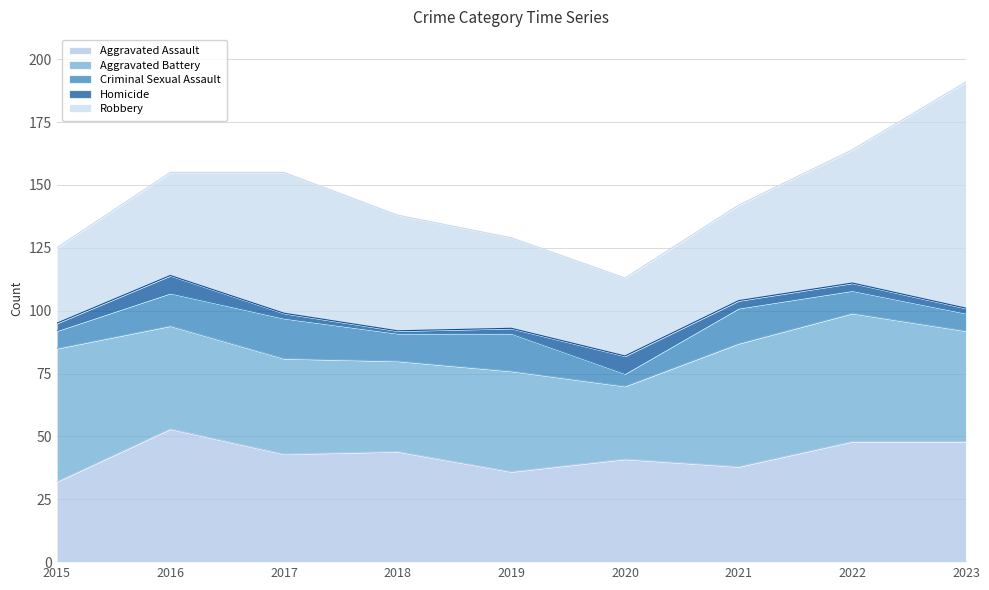

Reading left to right, list all the values displayed in this chart.

Aggravated Assault: 2015=32	2016=53	2017=43	2018=44	2019=36	2020=41	2021=38	2022=48	2023=48
Aggravated Battery: 2015=53	2016=41	2017=38	2018=36	2019=40	2020=29	2021=49	2022=51	2023=44
Criminal Sexual Assault: 2015=7	2016=13	2017=16	2018=11	2019=15	2020=5	2021=14	2022=9	2023=7
Homicide: 2015=3	2016=7	2017=2	2018=1	2019=2	2020=7	2021=3	2022=3	2023=2
Robbery: 2015=30	2016=41	2017=56	2018=46	2019=36	2020=31	2021=38	2022=53	2023=90